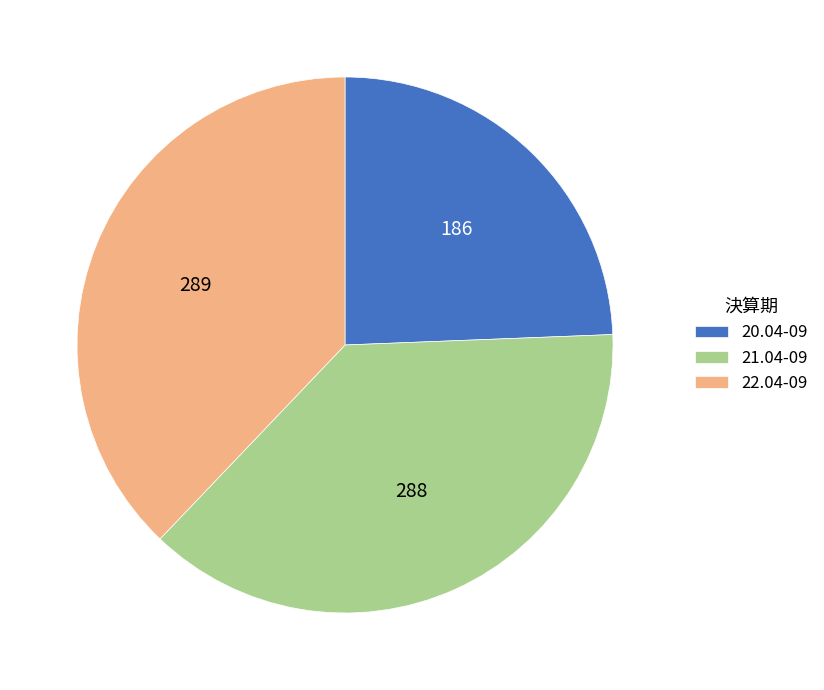

Is there any slice that represents more than half of the pie?

No